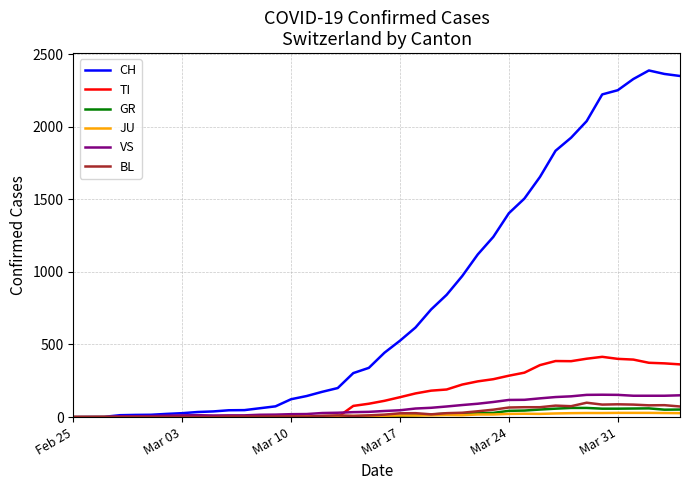

Does the chart display data point markers on the line(s)?

No